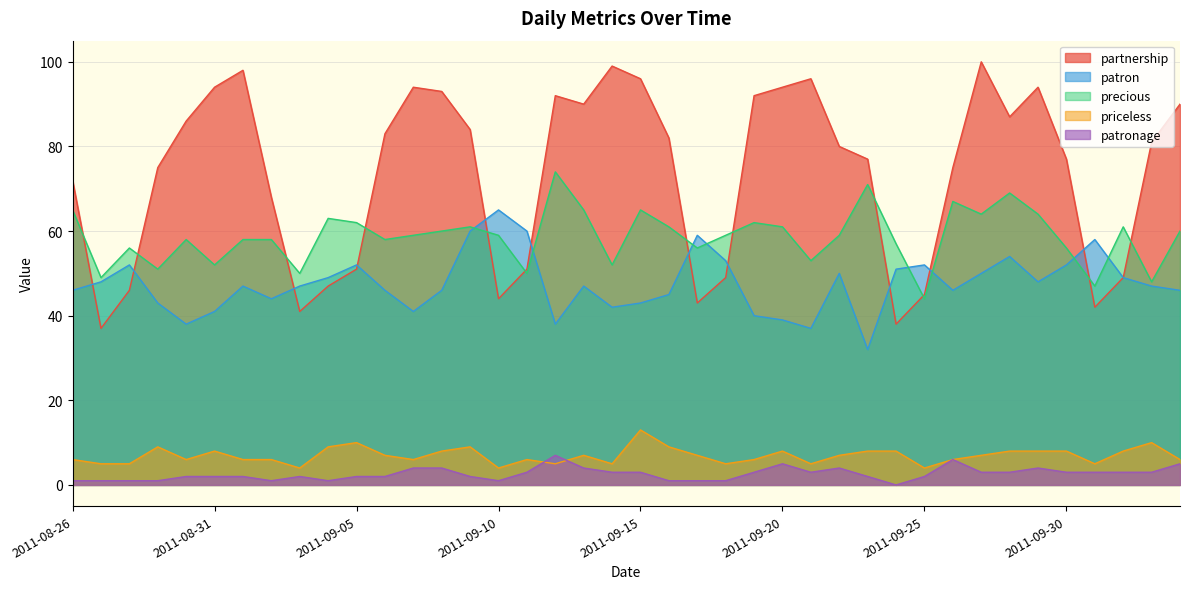

How many distinct data groups are displayed?

5